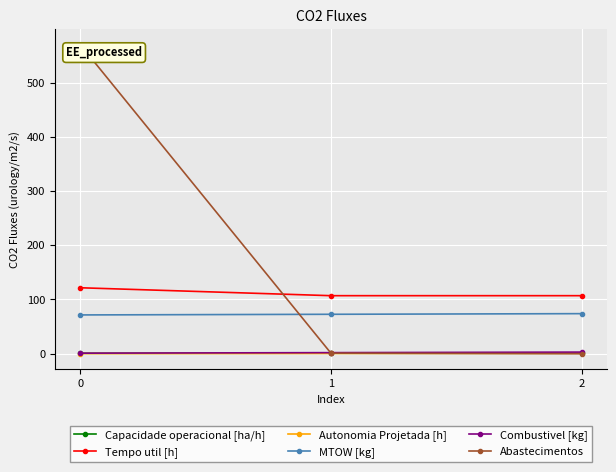

Which series has the widest spread of values?

Abastecimentos